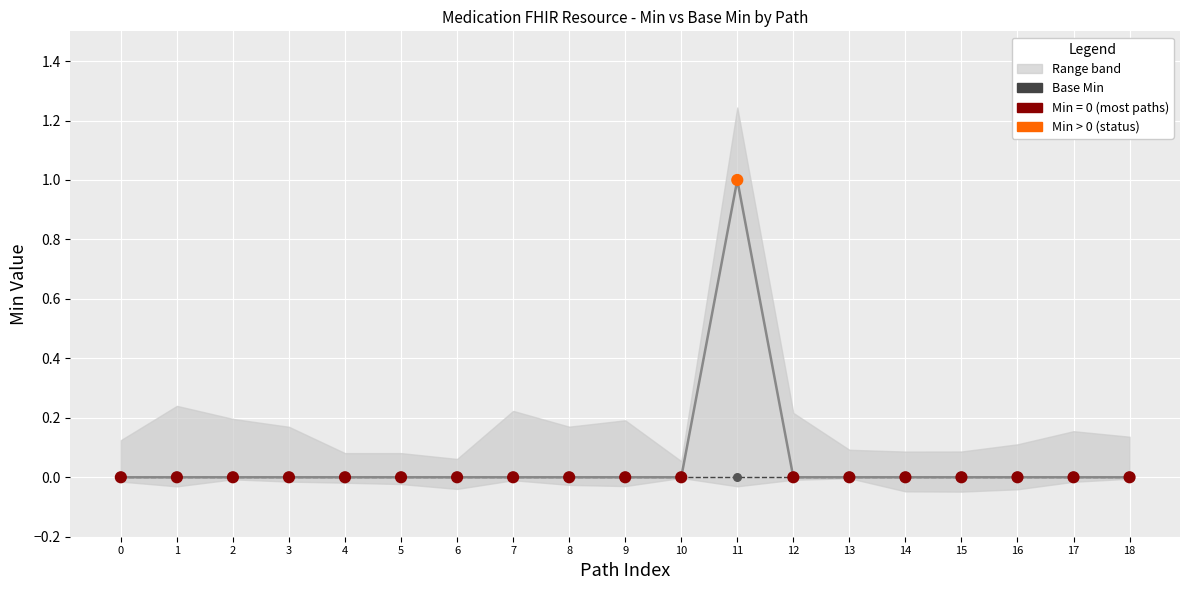

Is the value of Min at 11 greater than the value of Base Min at 7?

Yes